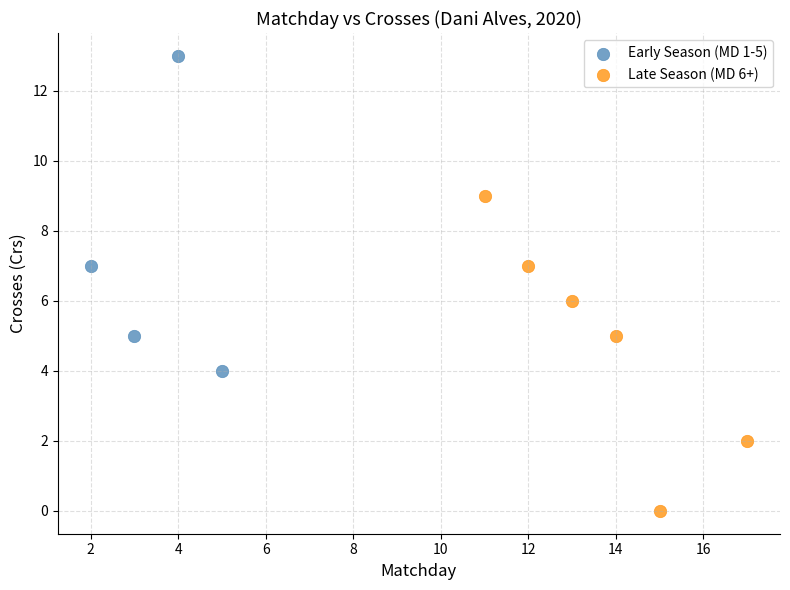

What are all the series names shown in the legend?

Early Season (MD 1-5), Late Season (MD 6+)